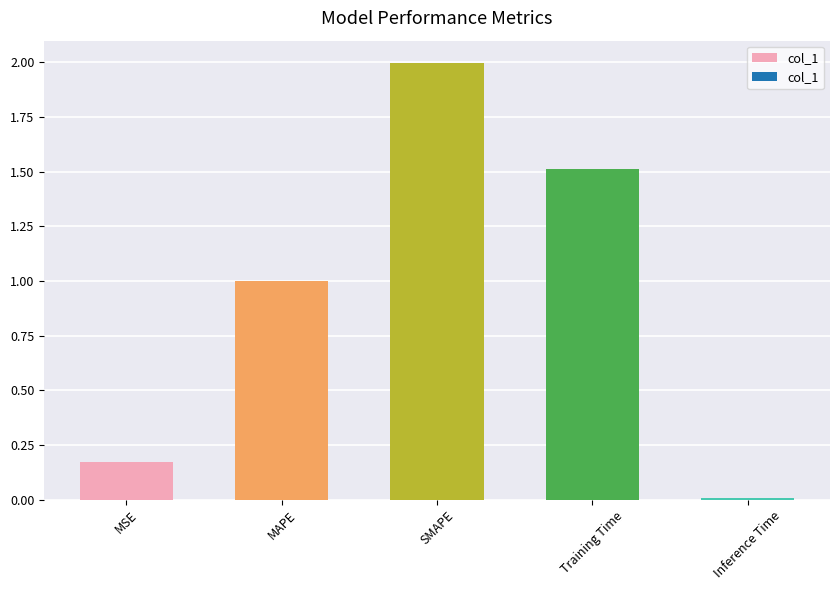

At which category does the chart reach its peak across all series?

SMAPE